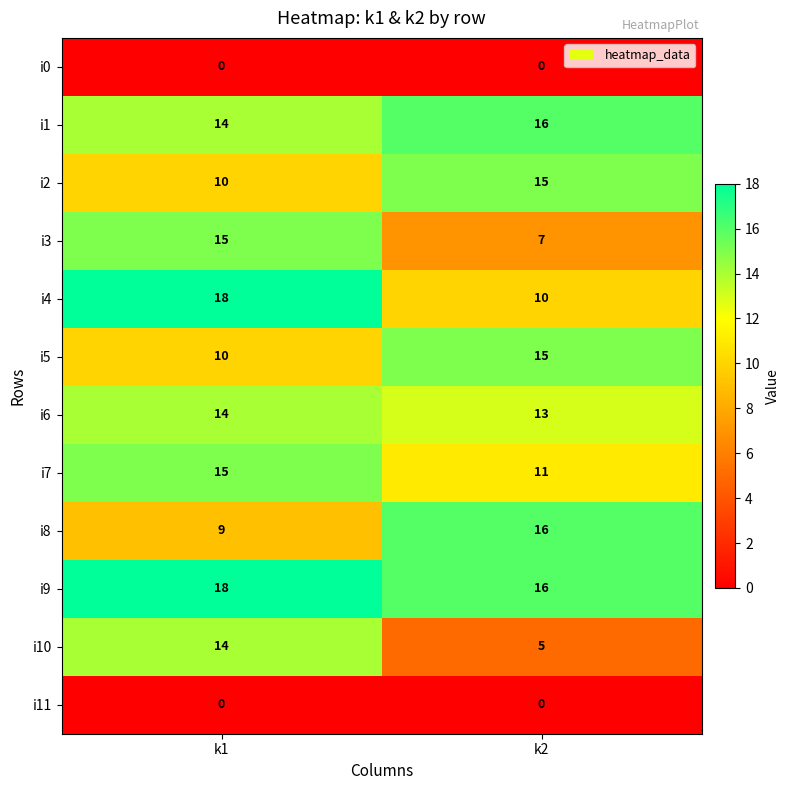

Reading left to right, list all the values displayed in this chart.

i0: k1=0	k2=0
i1: k1=14	k2=16
i2: k1=10	k2=15
i3: k1=15	k2=7
i4: k1=18	k2=10
i5: k1=10	k2=15
i6: k1=14	k2=13
i7: k1=15	k2=11
i8: k1=9	k2=16
i9: k1=18	k2=16
i10: k1=14	k2=5
i11: k1=0	k2=0